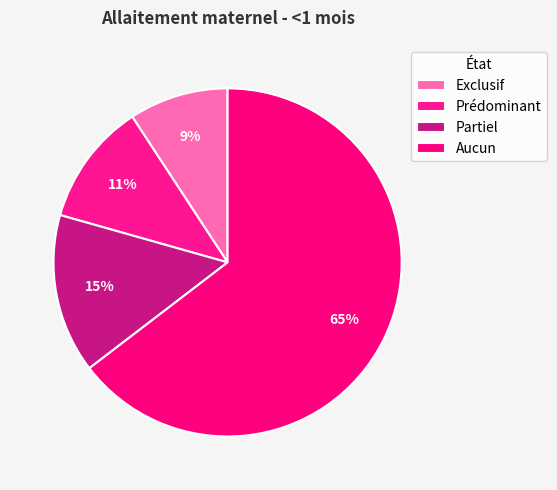

Count the number of slices in the pie.

4